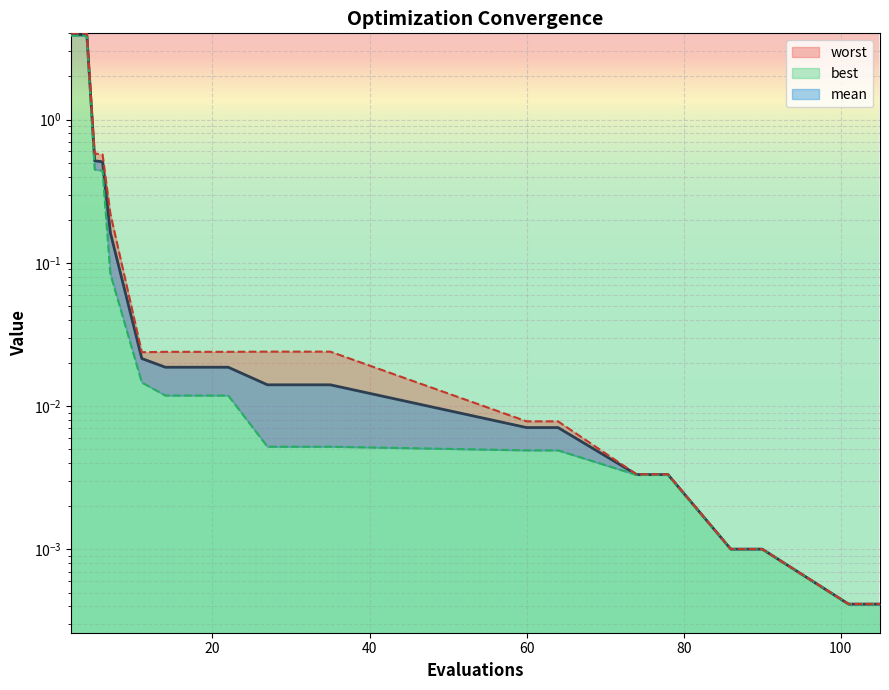

Is it true that worst equals 0.2 at 7?

True